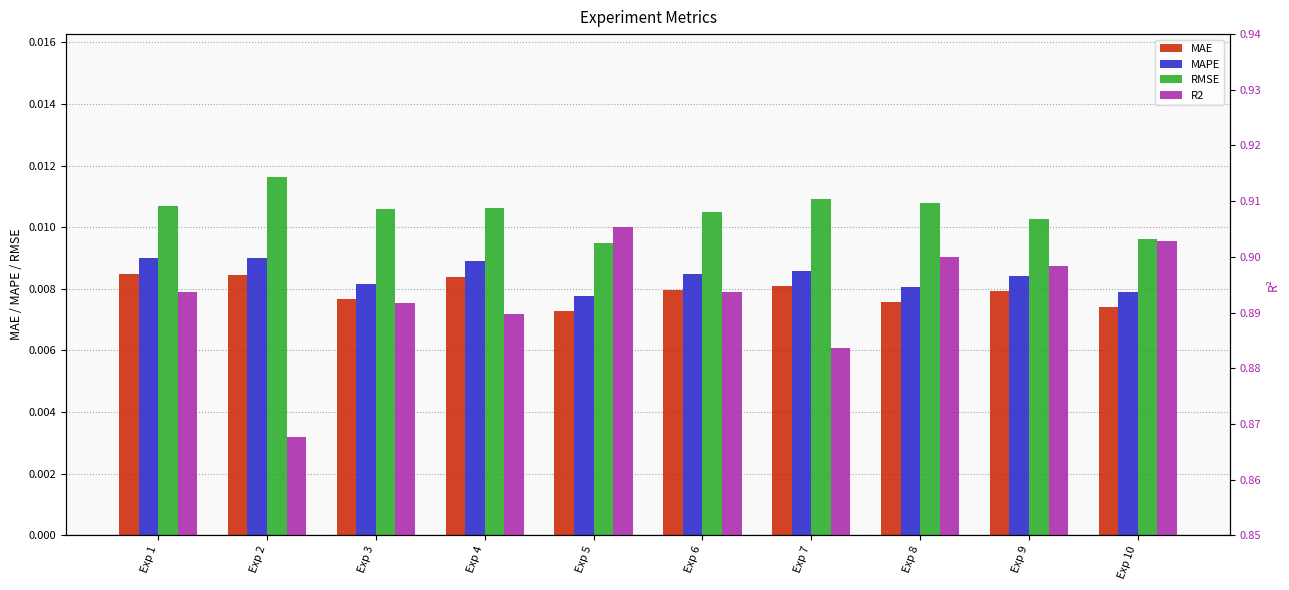

Is the value of RMSE at Exp 7 greater than the value of MAE at Exp 4?

Yes